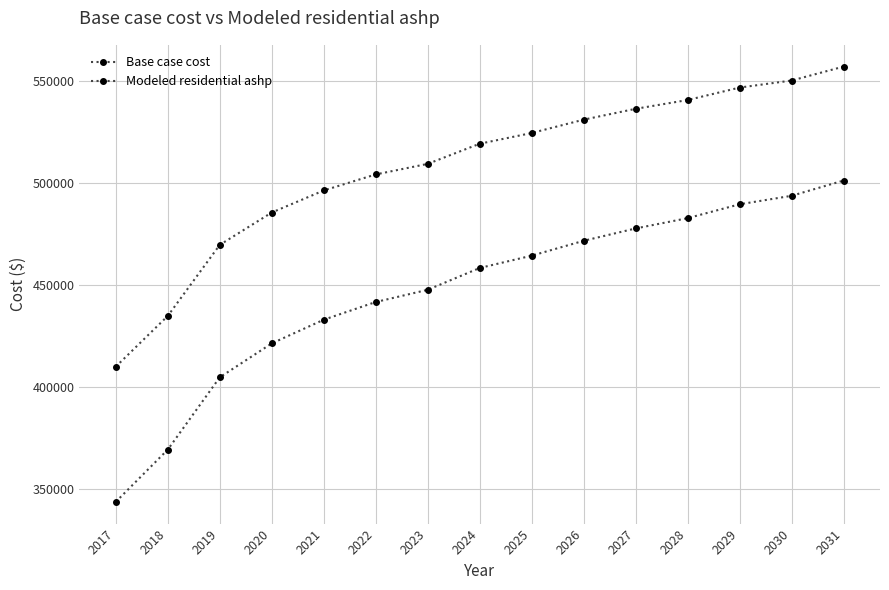

Which label corresponds to the smallest value in the chart?

2017